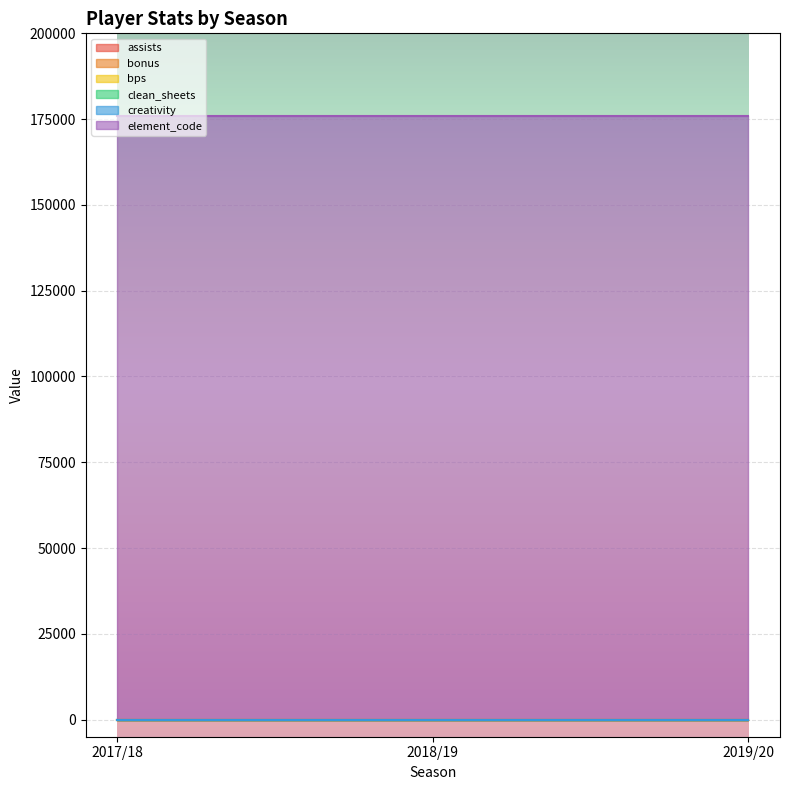

At how many categories does at least one series exceed 82487?

3